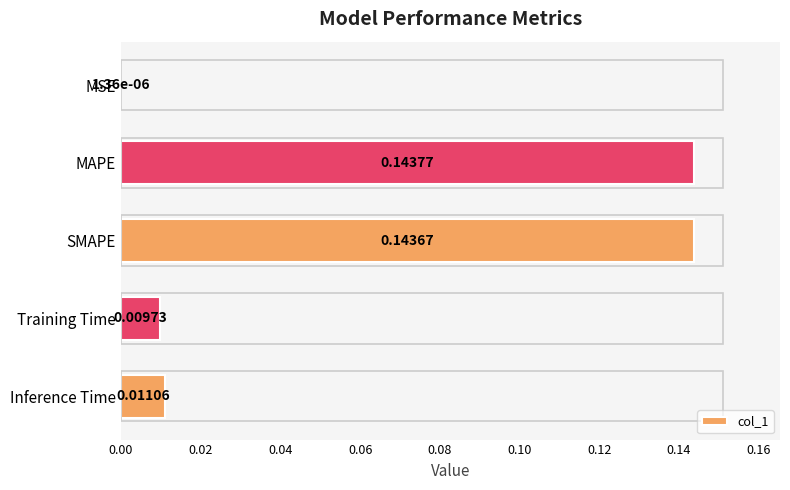

Which category has the highest value across all series?

MAPE